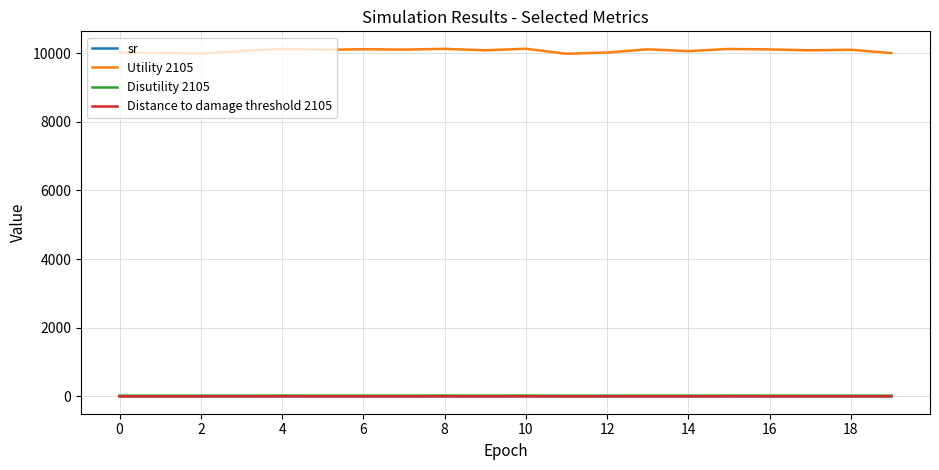

What is the greatest value displayed?

10125.9